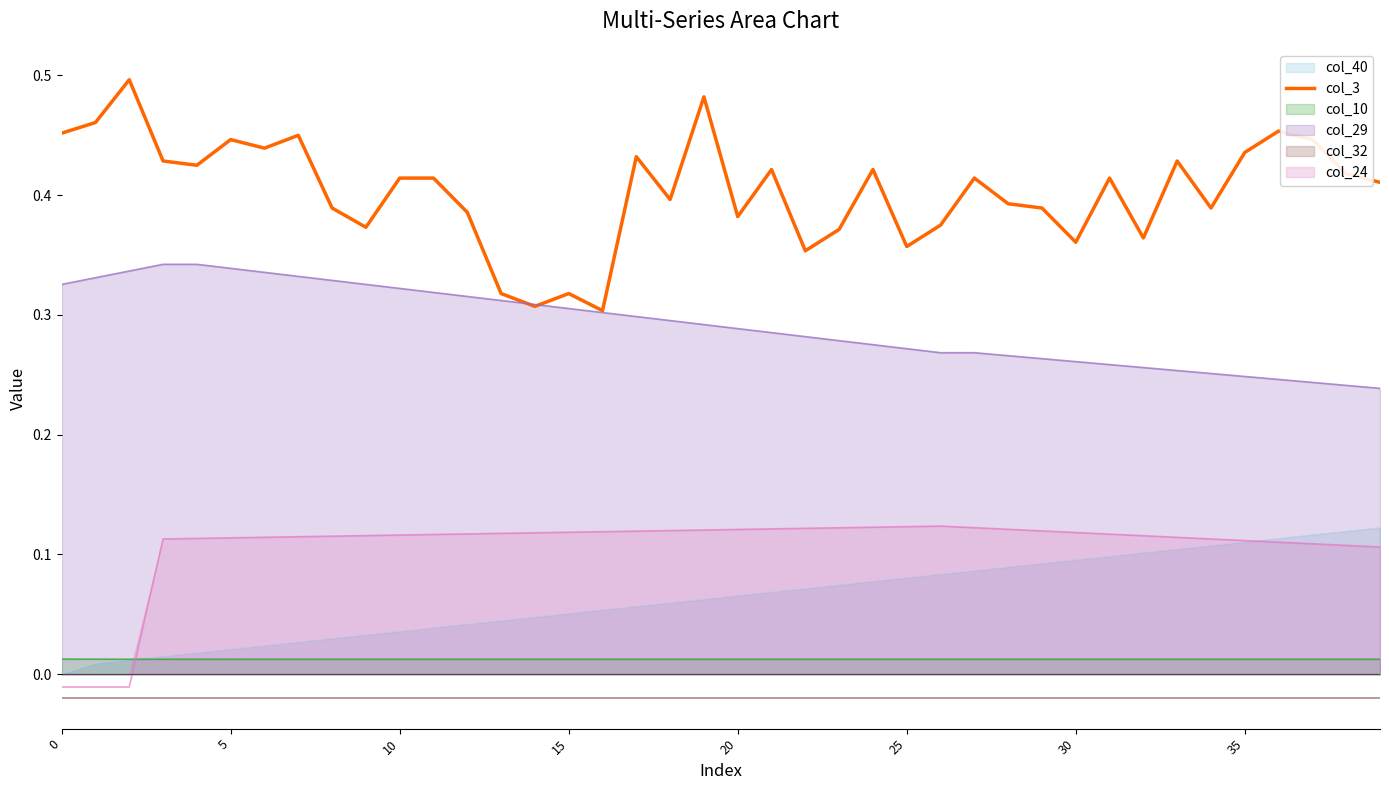

True or false: col_29 and col_10 cross at least once.

False